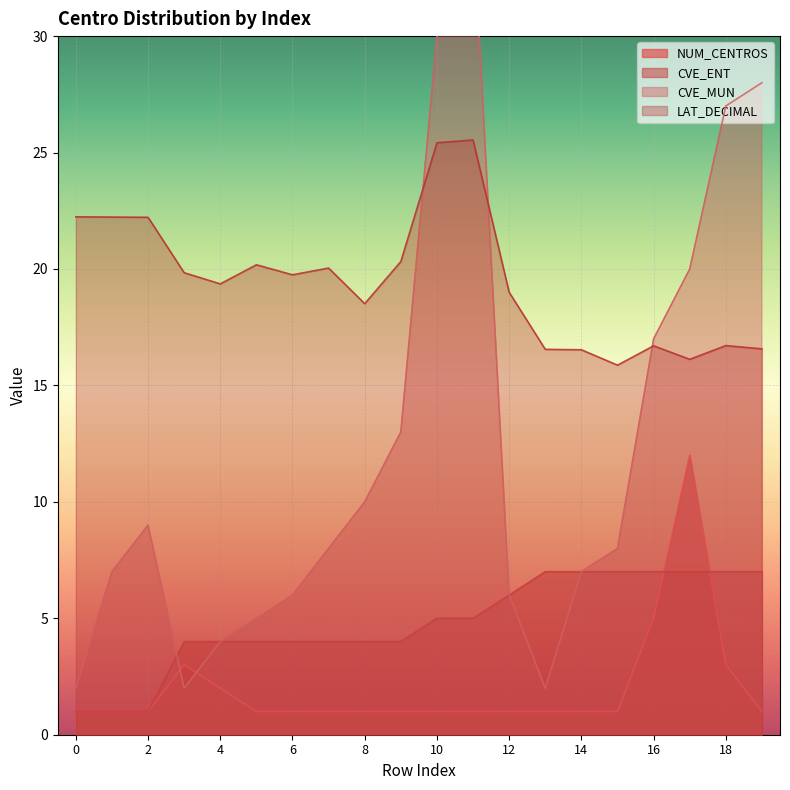

What is the difference between the CVE_MUN values at 10 and 17?

10.0